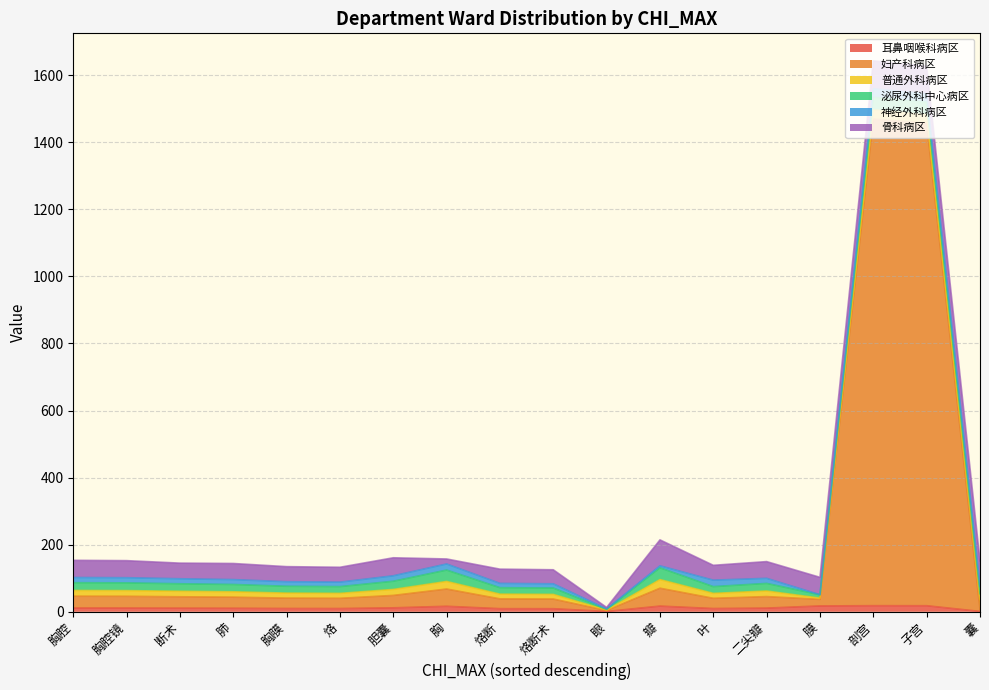

After their last crossing, which series has the higher values: 泌尿外科中心病区 or 耳鼻咽喉科病区?

泌尿外科中心病区